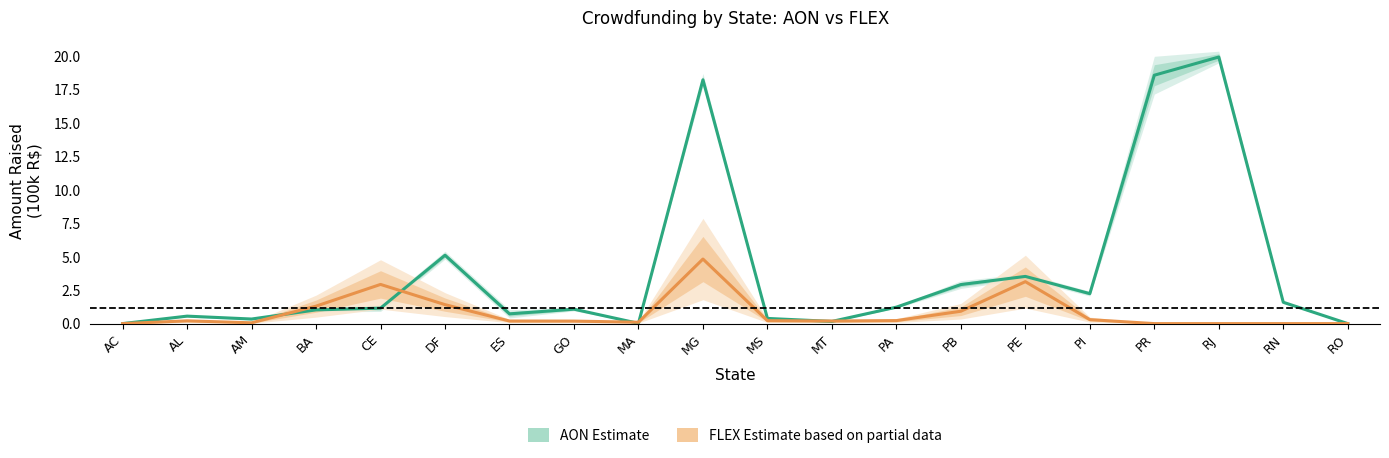

How many data points in AON (Estimate) are above 1?

12